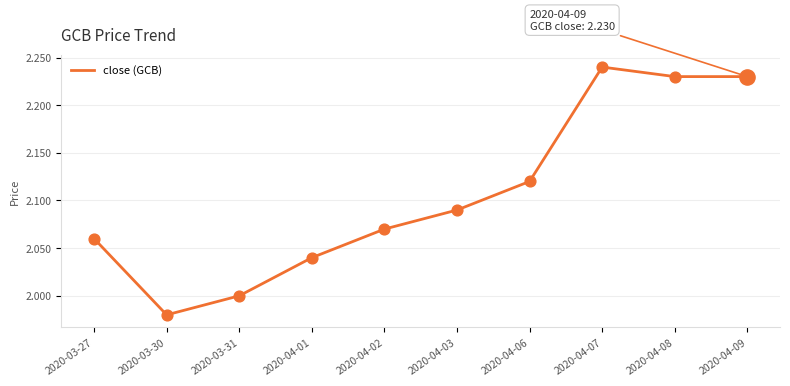

What is the ratio of the value at 2020-03-30 to the value at 2020-04-02?

1.0